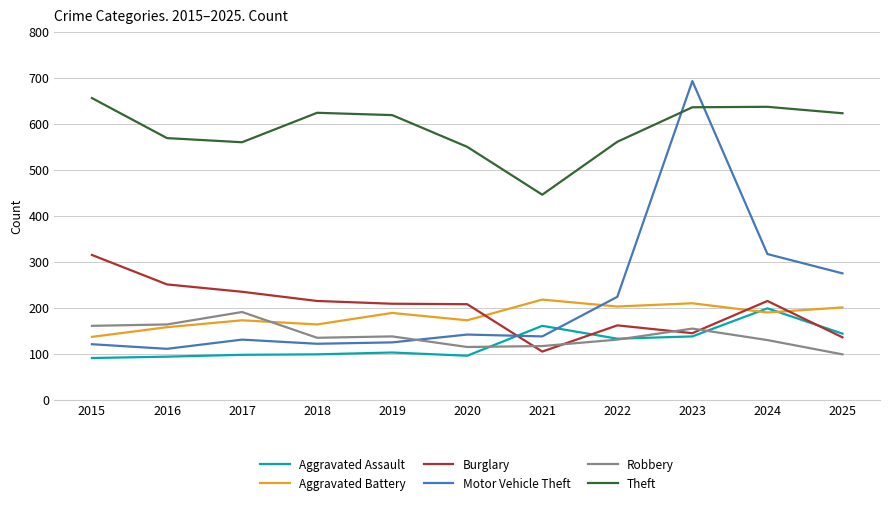

What is the highest value of the Theft series?

656